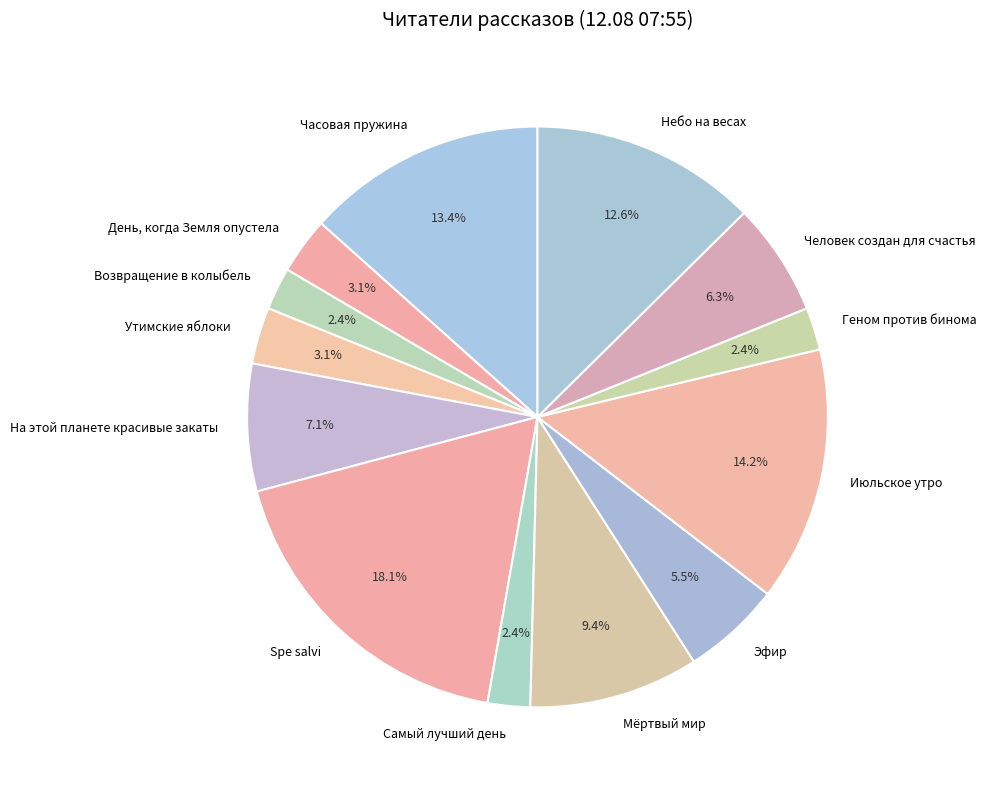

True or false: Небо на весах accounts for 13% of the total.

True